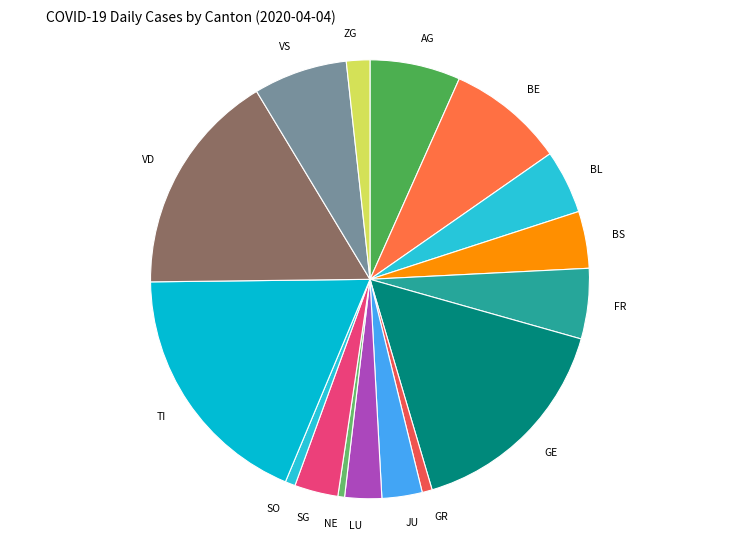

The BS slice represents 4% of the pie. True or false?

True